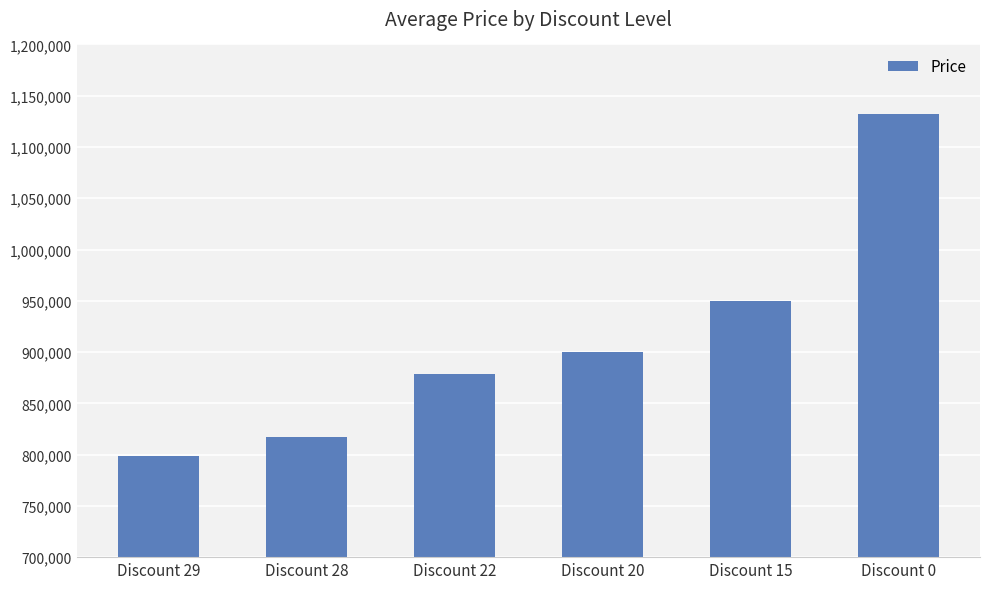

Which category has the lowest value across all series?

Discount 29